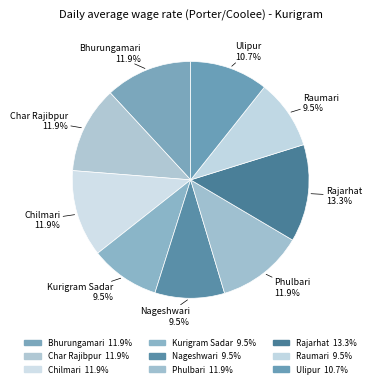

Which has a higher value, Nageshwari or Ulipur?

Ulipur